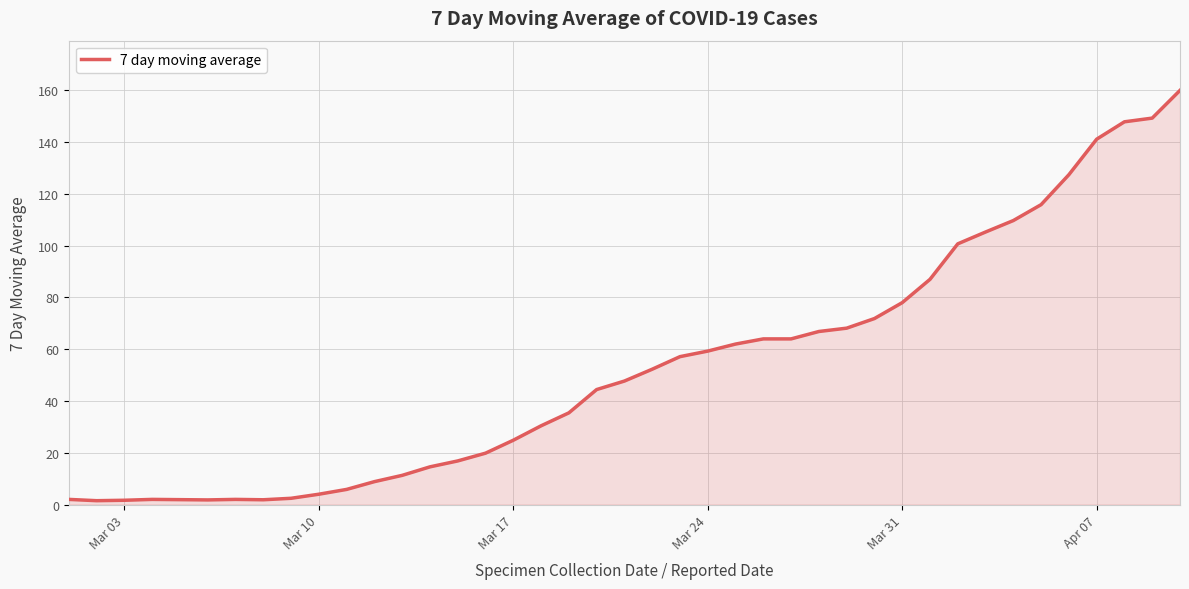

What is the maximum value shown in the chart?

160.0